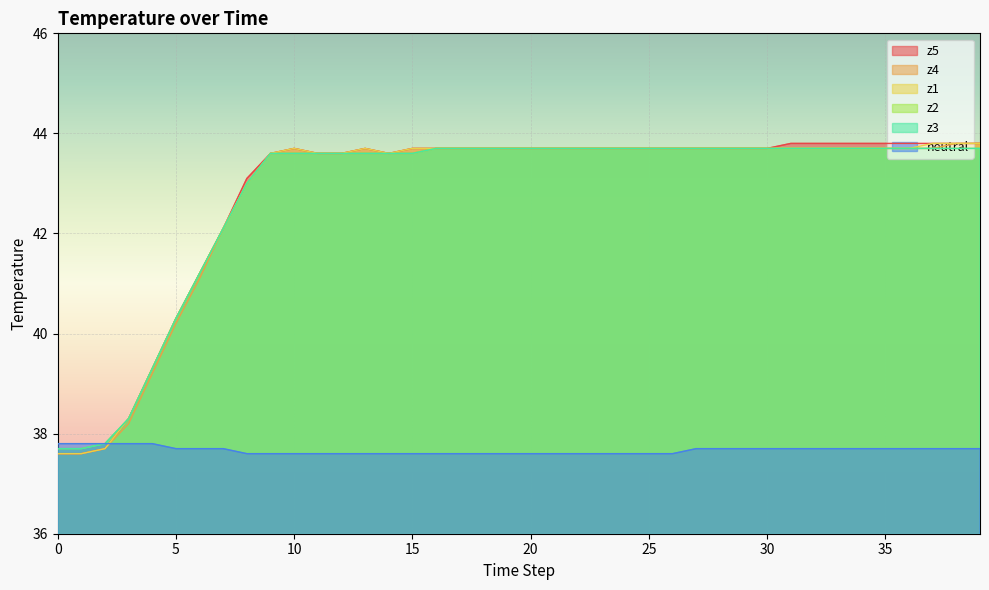

Reading right to left, list all the values displayed in this chart.

z5: 39=43.8	38=43.8	37=43.8	36=43.8	35=43.8	34=43.8	33=43.8	32=43.8	31=43.8	30=43.7	29=43.7	28=43.7	27=43.7	26=43.7	25=43.7	24=43.7	23=43.7	22=43.7	21=43.7	20=43.7	19=43.7	18=43.7	17=43.7	16=43.7	15=43.7	14=43.6	13=43.7	12=43.6	11=43.6	10=43.7	9=43.6	8=43.1	7=42.1	6=41.2	5=40.3	4=39.3	3=38.3	2=37.7	1=37.6	0=37.6
z4: 39=43.8	38=43.8	37=43.7	36=43.7	35=43.7	34=43.7	33=43.7	32=43.7	31=43.7	30=43.7	29=43.7	28=43.7	27=43.7	26=43.7	25=43.7	24=43.7	23=43.7	22=43.7	21=43.7	20=43.7	19=43.7	18=43.7	17=43.7	16=43.7	15=43.6	14=43.6	13=43.6	12=43.6	11=43.6	10=43.6	9=43.6	8=43.0	7=42.1	6=41.1	5=40.2	4=39.2	3=38.2	2=37.7	1=37.6	0=37.6
z1: 39=43.8	38=43.8	37=43.8	36=43.7	35=43.7	34=43.7	33=43.7	32=43.7	31=43.7	30=43.7	29=43.7	28=43.7	27=43.7	26=43.7	25=43.7	24=43.7	23=43.7	22=43.7	21=43.7	20=43.7	19=43.7	18=43.7	17=43.7	16=43.7	15=43.7	14=43.6	13=43.7	12=43.6	11=43.6	10=43.7	9=43.6	8=43.0	7=42.1	6=41.2	5=40.3	4=39.3	3=38.3	2=37.7	1=37.6	0=37.6
z2: 39=43.7	38=43.7	37=43.7	36=43.7	35=43.7	34=43.7	33=43.7	32=43.7	31=43.7	30=43.7	29=43.7	28=43.7	27=43.7	26=43.7	25=43.7	24=43.7	23=43.7	22=43.7	21=43.7	20=43.7	19=43.7	18=43.7	17=43.7	16=43.7	15=43.6	14=43.6	13=43.6	12=43.6	11=43.6	10=43.6	9=43.6	8=43.0	7=42.1	6=41.2	5=40.3	4=39.3	3=38.3	2=37.8	1=37.7	0=37.7
z3: 39=43.7	38=43.7	37=43.7	36=43.7	35=43.7	34=43.7	33=43.7	32=43.7	31=43.7	30=43.7	29=43.7	28=43.7	27=43.7	26=43.7	25=43.7	24=43.7	23=43.7	22=43.7	21=43.7	20=43.7	19=43.7	18=43.7	17=43.7	16=43.7	15=43.6	14=43.6	13=43.6	12=43.6	11=43.6	10=43.6	9=43.6	8=43.0	7=42.1	6=41.2	5=40.3	4=39.3	3=38.3	2=37.8	1=37.7	0=37.7
neutral: 39=37.7	38=37.7	37=37.7	36=37.7	35=37.7	34=37.7	33=37.7	32=37.7	31=37.7	30=37.7	29=37.7	28=37.7	27=37.7	26=37.6	25=37.6	24=37.6	23=37.6	22=37.6	21=37.6	20=37.6	19=37.6	18=37.6	17=37.6	16=37.6	15=37.6	14=37.6	13=37.6	12=37.6	11=37.6	10=37.6	9=37.6	8=37.6	7=37.7	6=37.7	5=37.7	4=37.8	3=37.8	2=37.8	1=37.8	0=37.8